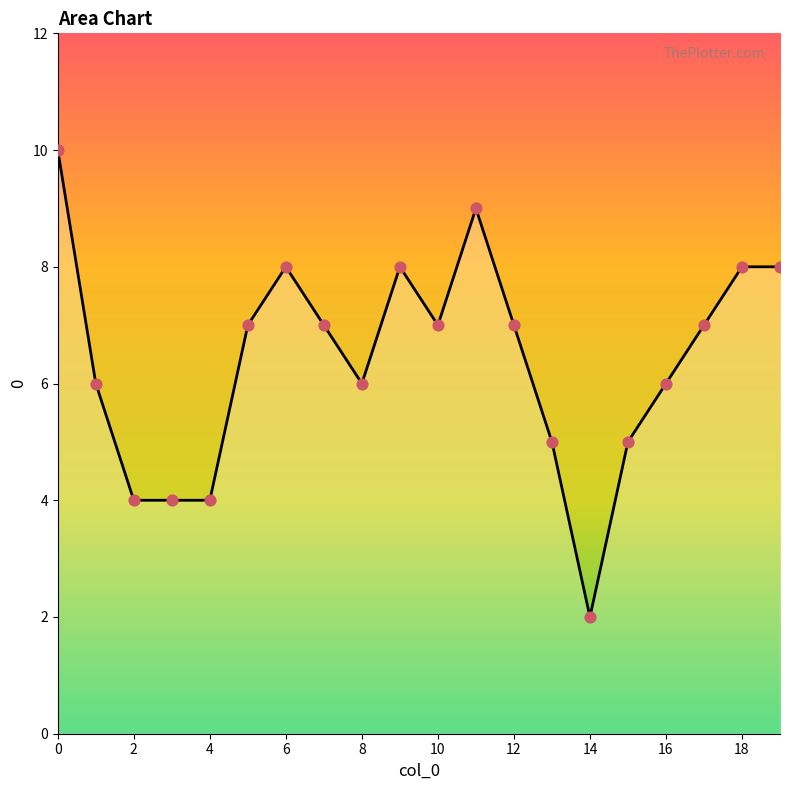

What is the maximum value shown in the chart?

10